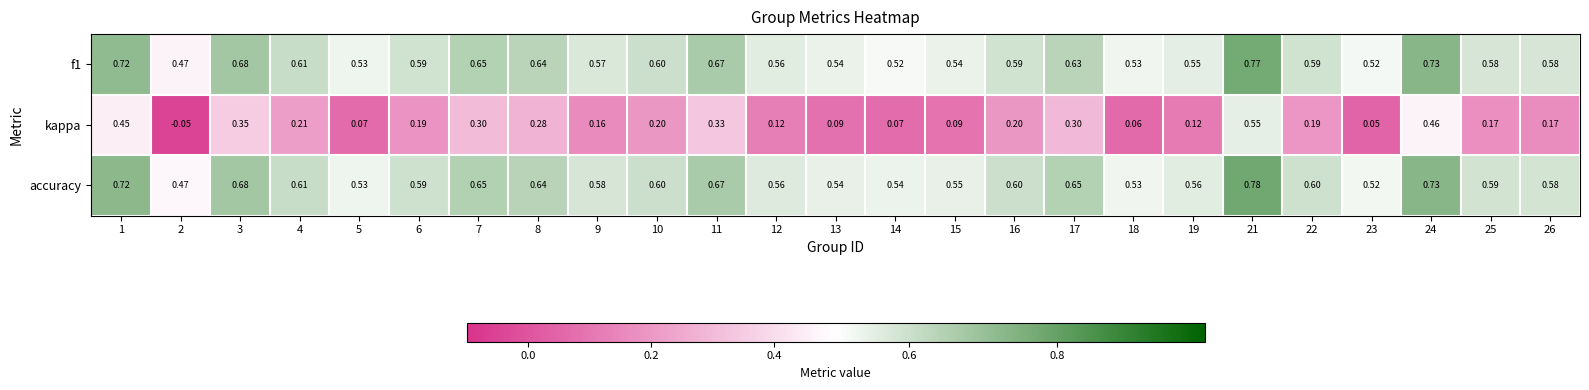

Which series has the widest spread of values?

kappa